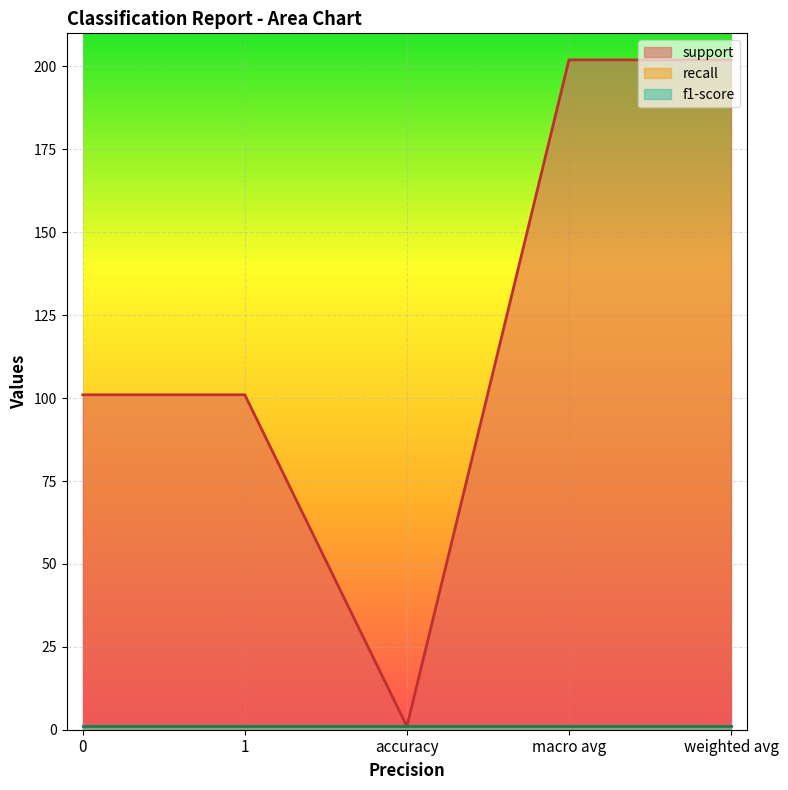

How many series are shown in this chart?

3